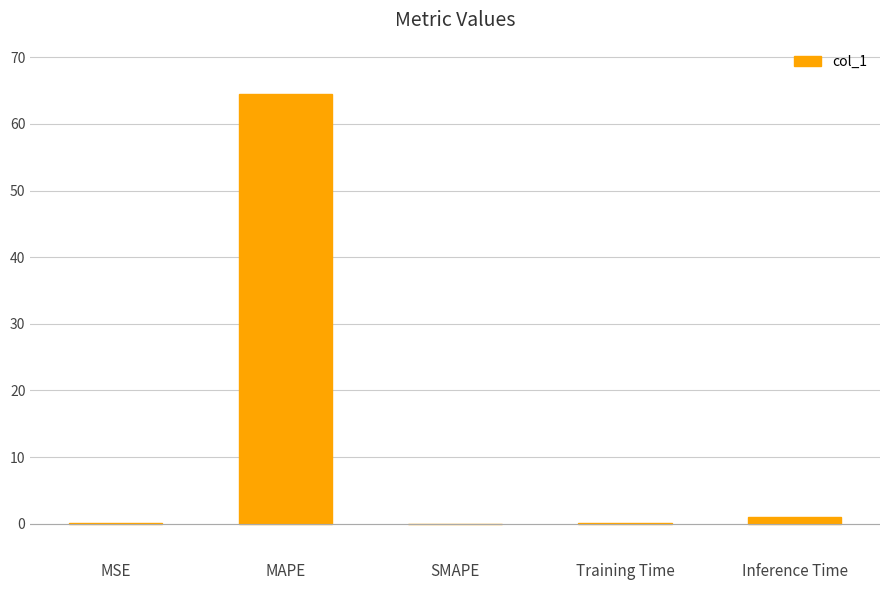

What is the sum of all values?

65.6